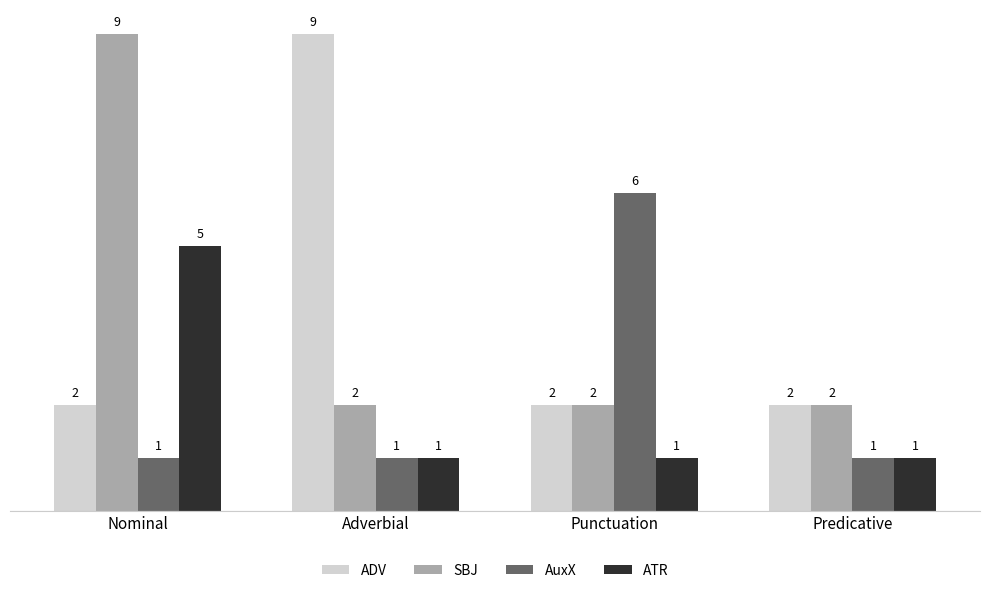

True or false: ADV has a value of 9 at Adverbial.

True